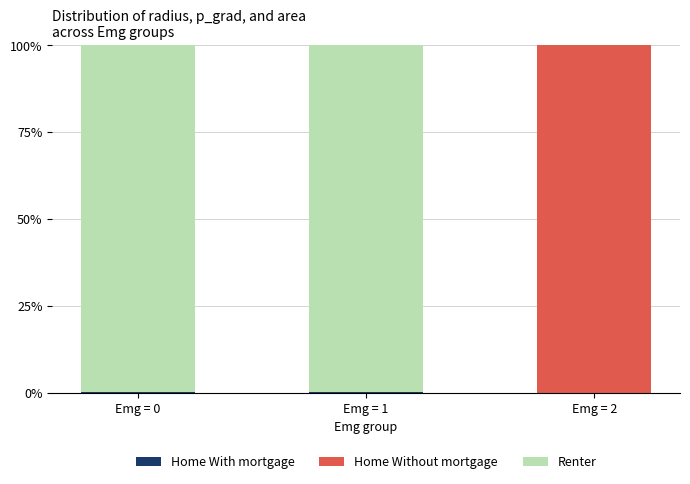

True or false: Renter has a value of 46.7 at Emg = 2.

False